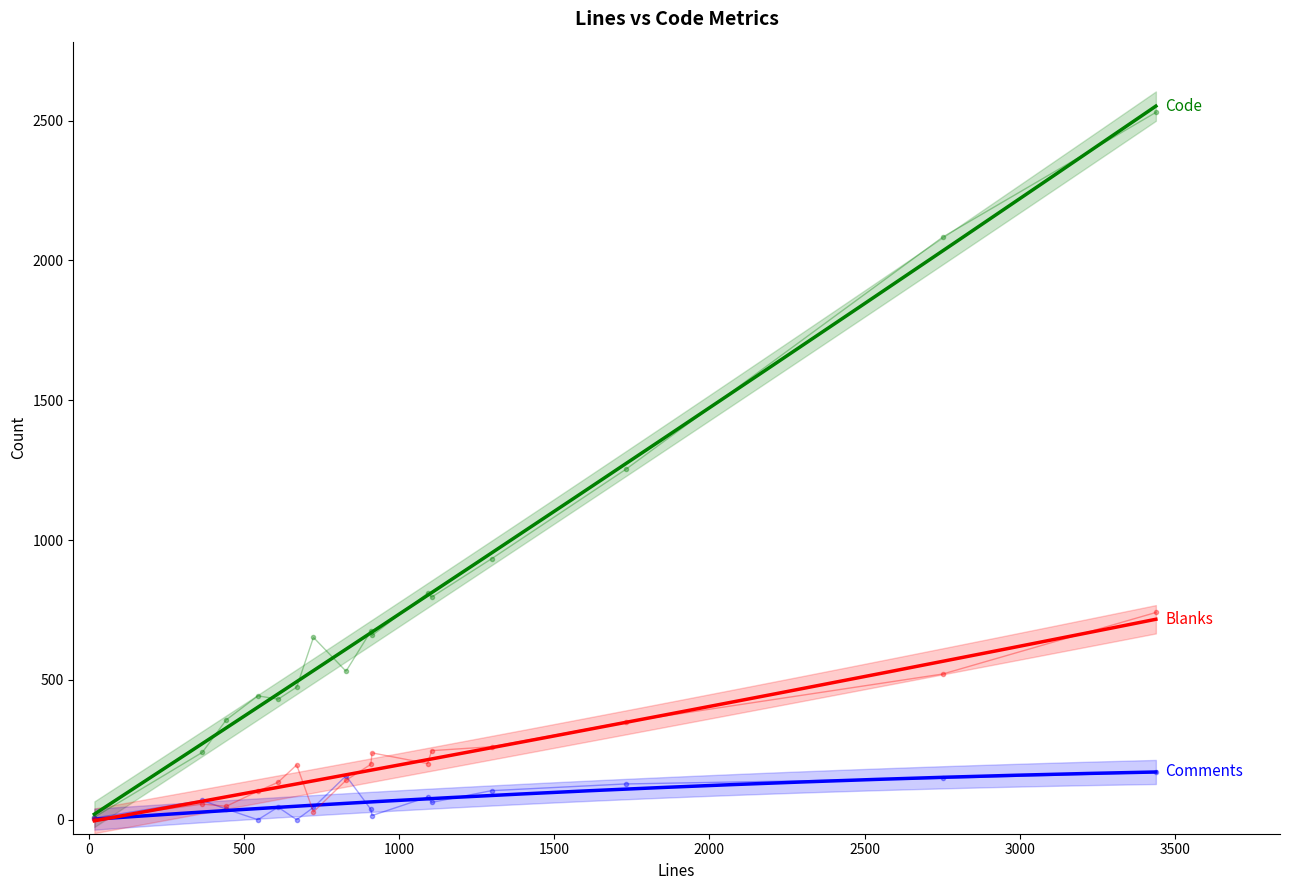

What is the value of the Comments point at the 13th from the left?

104